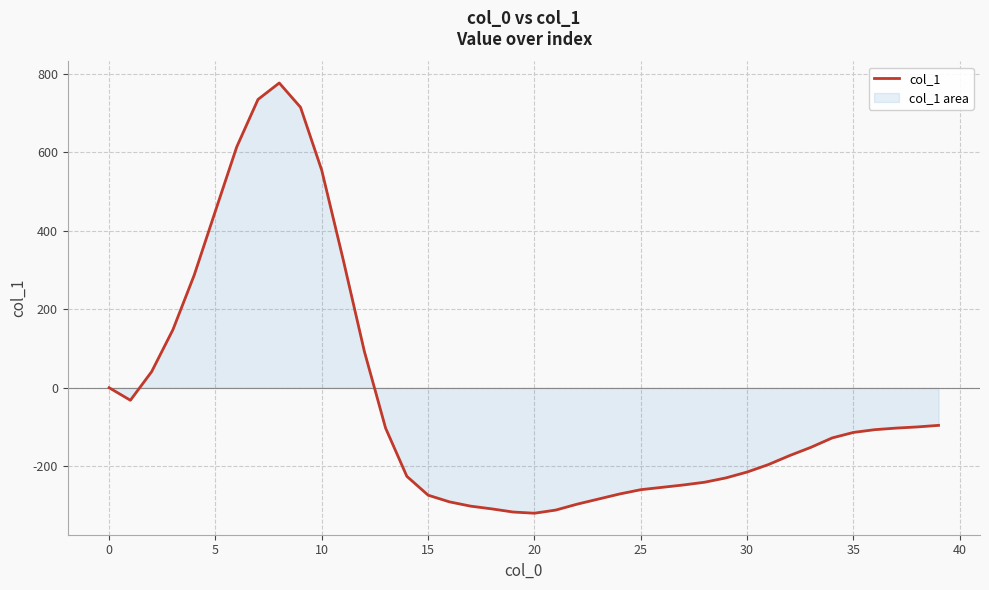

How many values are below -128?

20